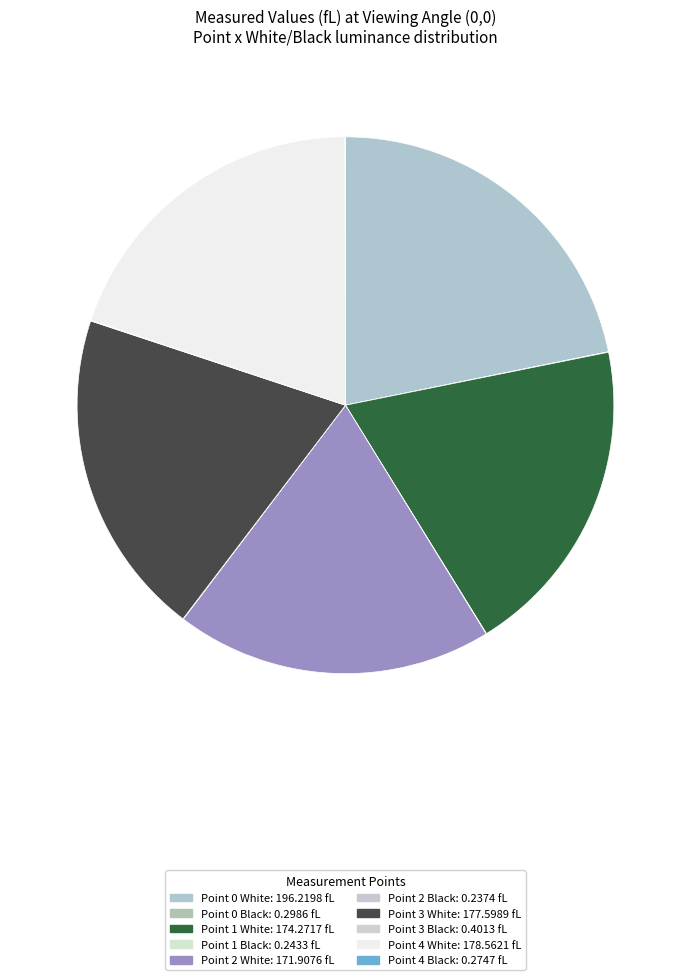

Which slice is the largest?

Point 0 White